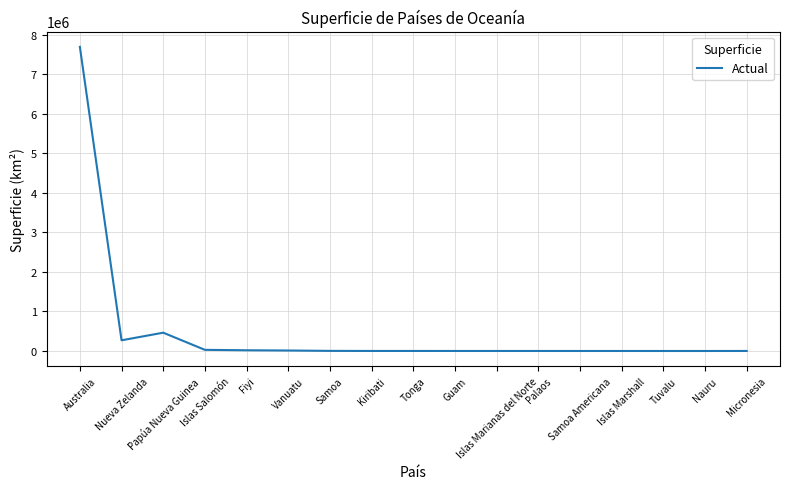

Is it true that the value at Papúa Nueva Guinea is 731828?

False